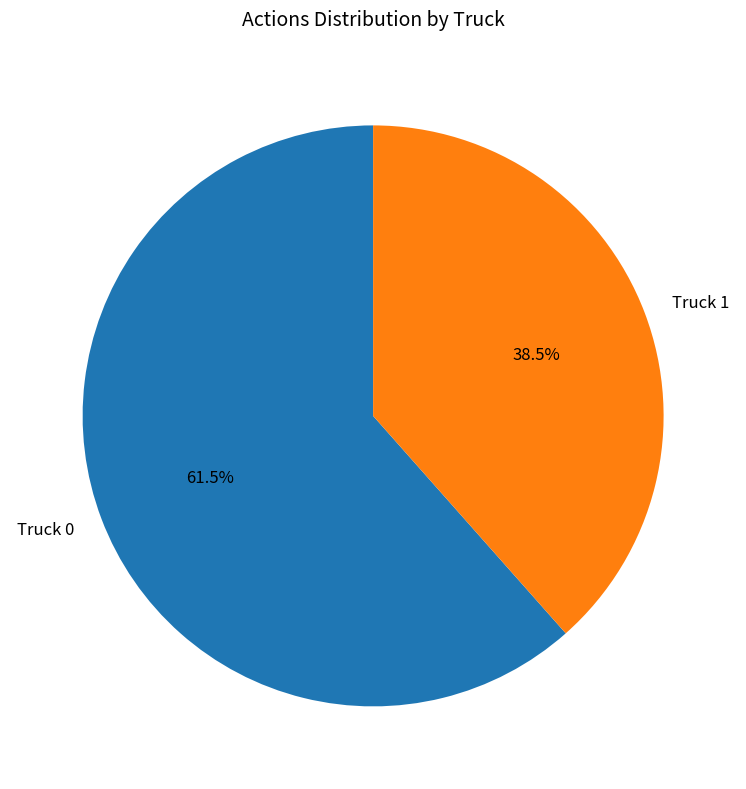

Is the sum of Truck 0 and Truck 1 greater than half?

Yes